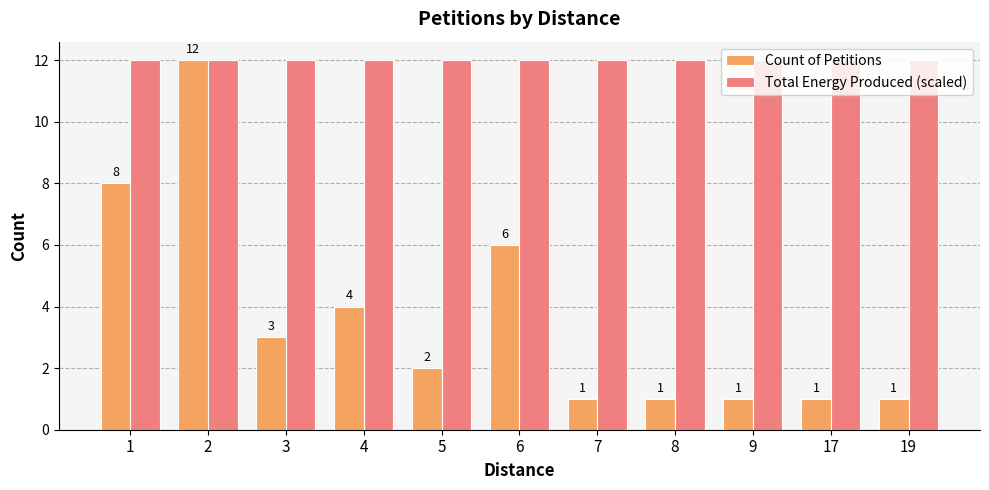

Which series has the largest range (max minus min)?

Count of Petitions